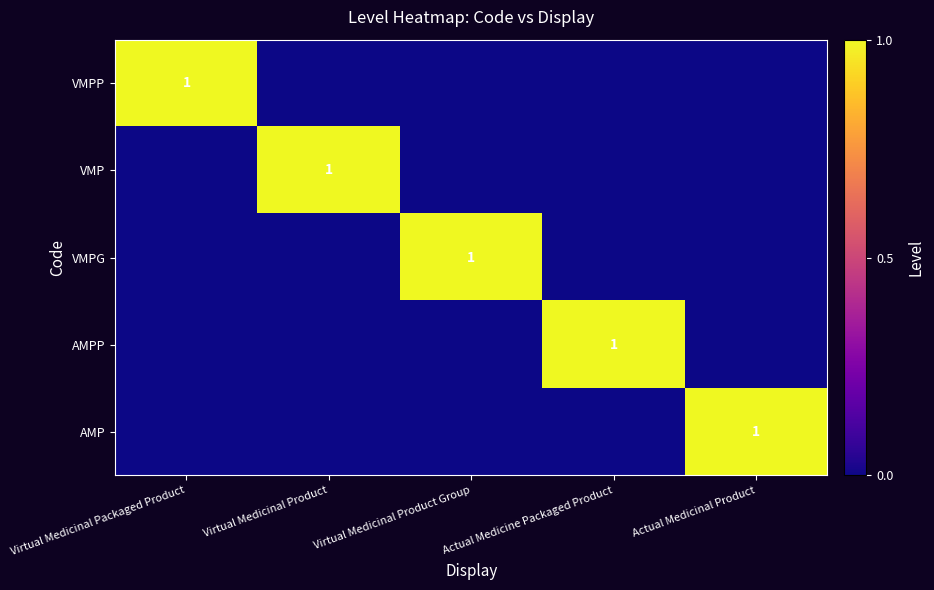

The value of AMPP at Actual Medicine Packaged Product is 2. True or false?

False